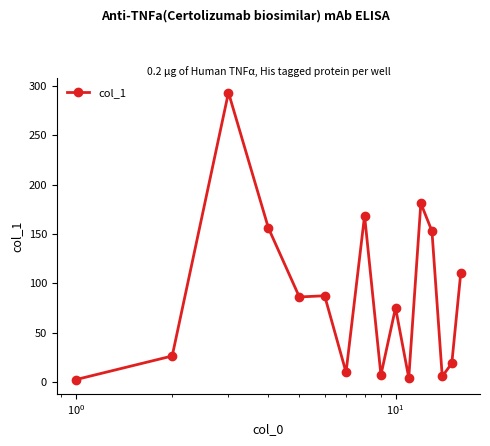

True or false: the data has more than 2 interior local peaks.

True